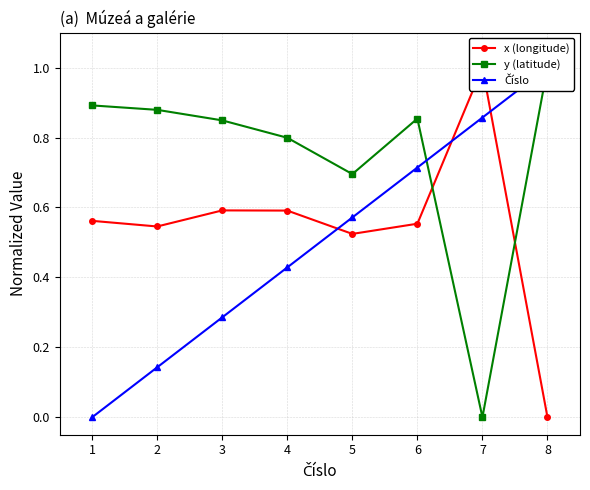

Which label corresponds to the smallest value in the chart?

8